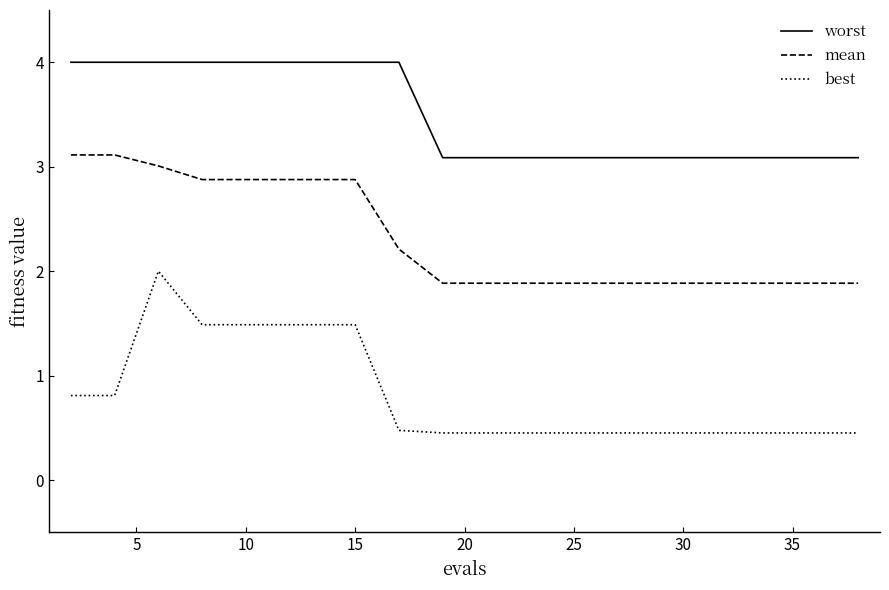

Does the chart have visible grid lines?

No